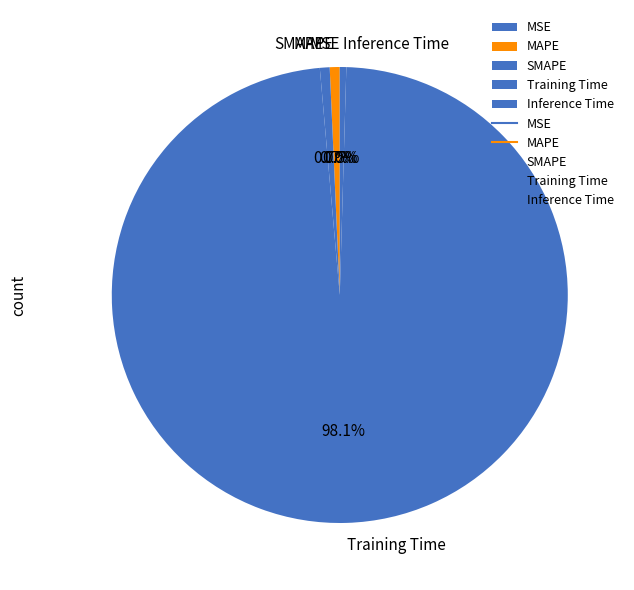

Is it true that SMAPE is 1% of the pie?

True